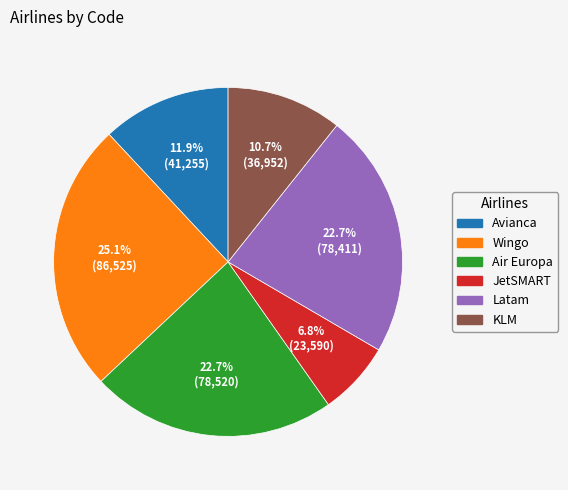

The Avianca slice represents 5% of the pie. True or false?

False